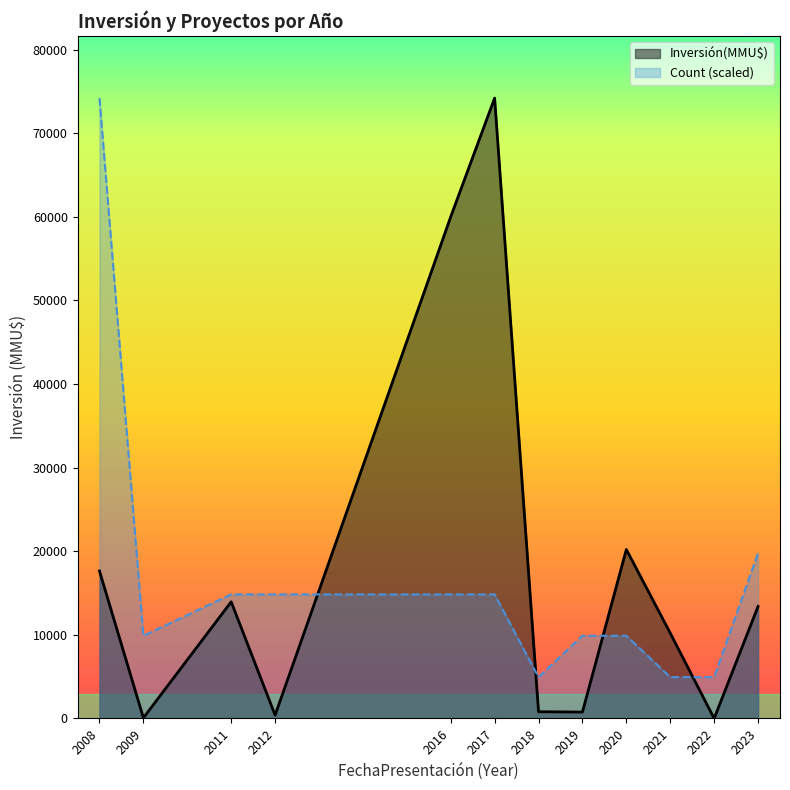

What is the sum of all Count values?

20